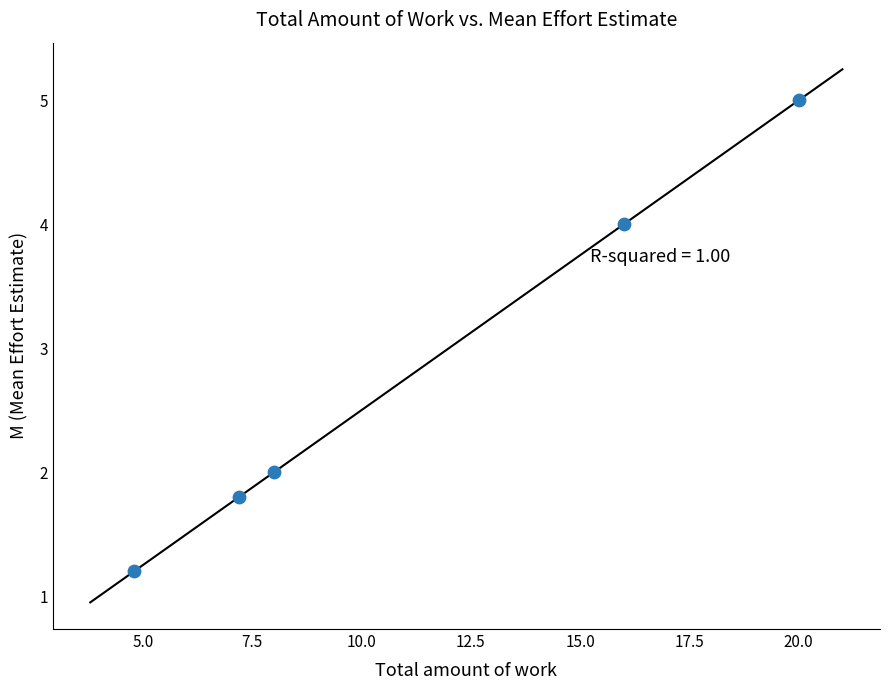

What is the average X value?

11.2